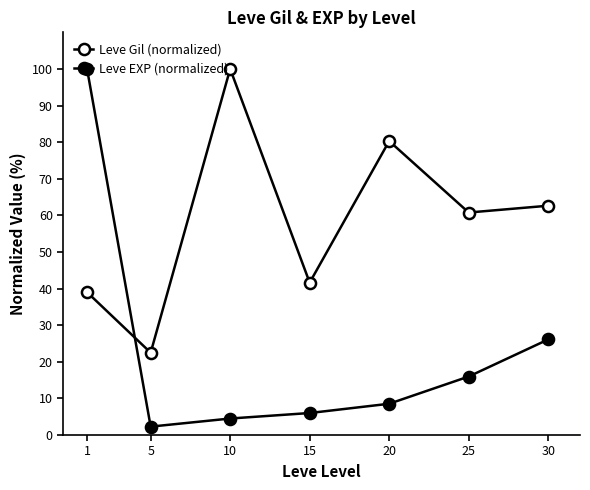

List the labels in order of Leve EXP (normalized) value, smallest first.

5, 10, 15, 20, 25, 30, 1